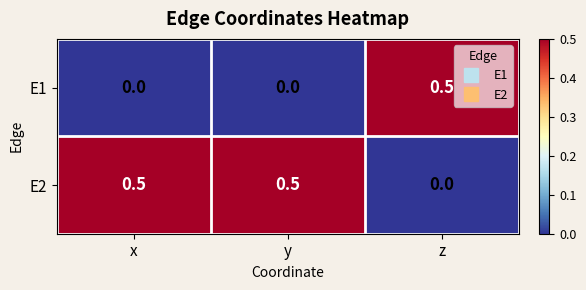

Count the number of categories in the chart.

3